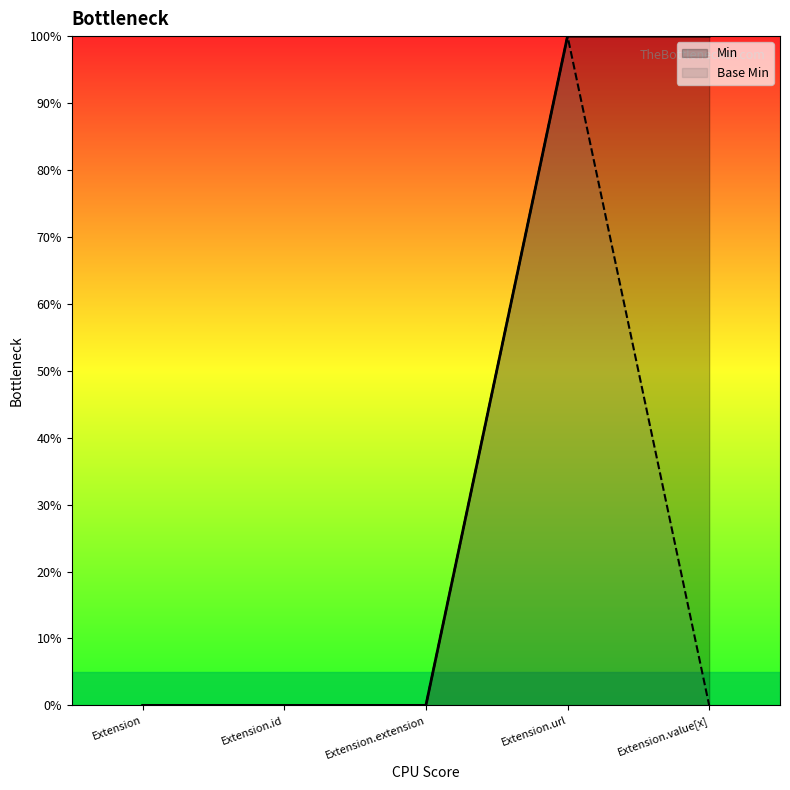

Rank the series at Extension.extension from lowest to highest value.

Base Min, Min